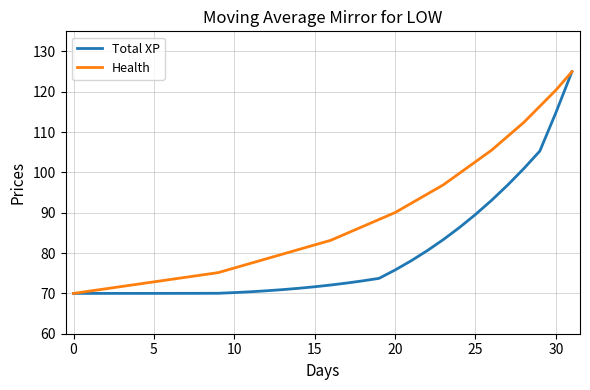

Which series has the largest total across all categories?

Health